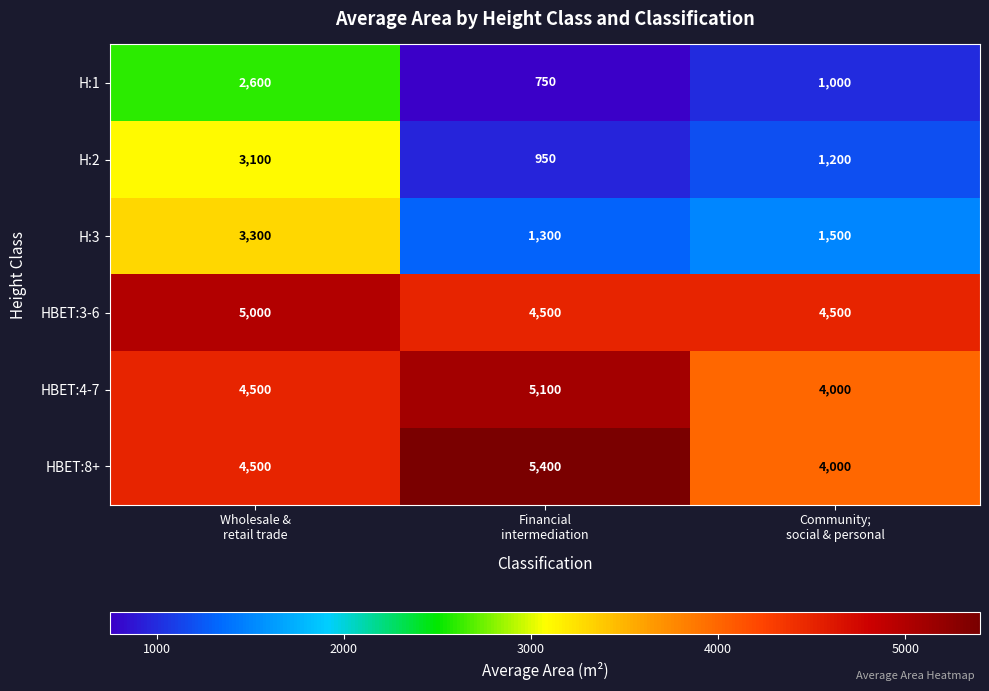

What is the difference between the maximum and minimum values in the H:2 series?

2150